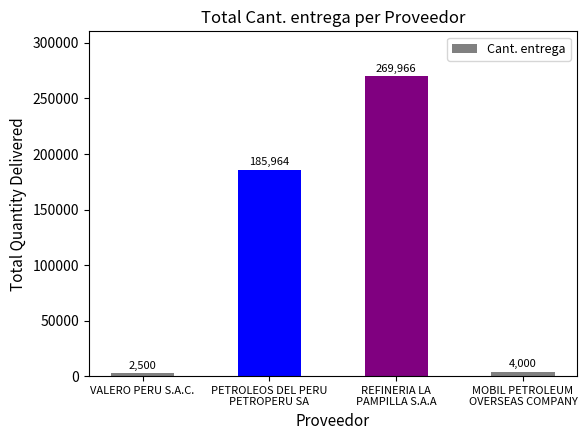

Is it true that the value at VALERO PERU S.A.C. is 2500?

True